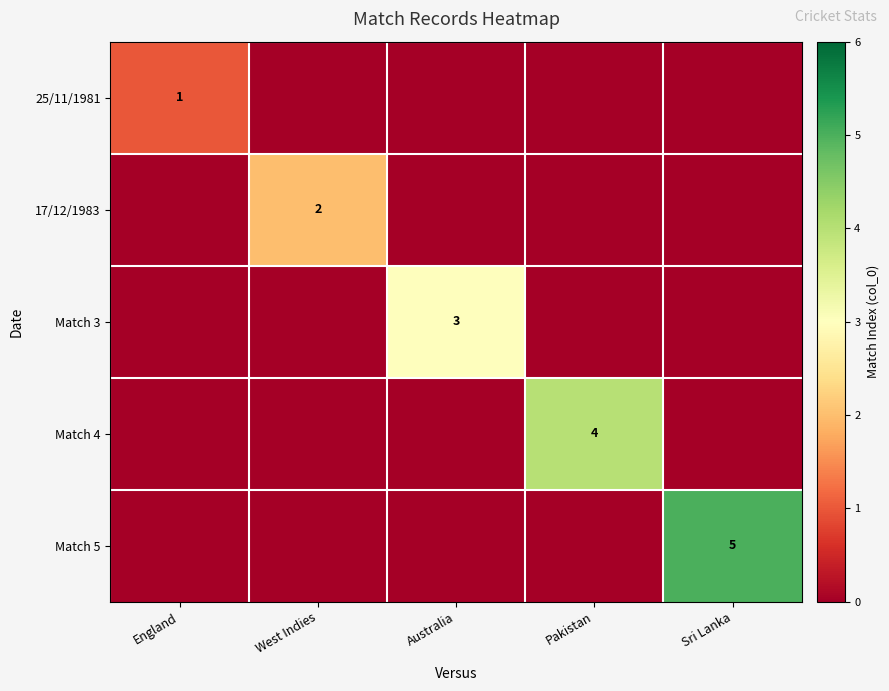

What is the total value across all series at Sri Lanka?

5